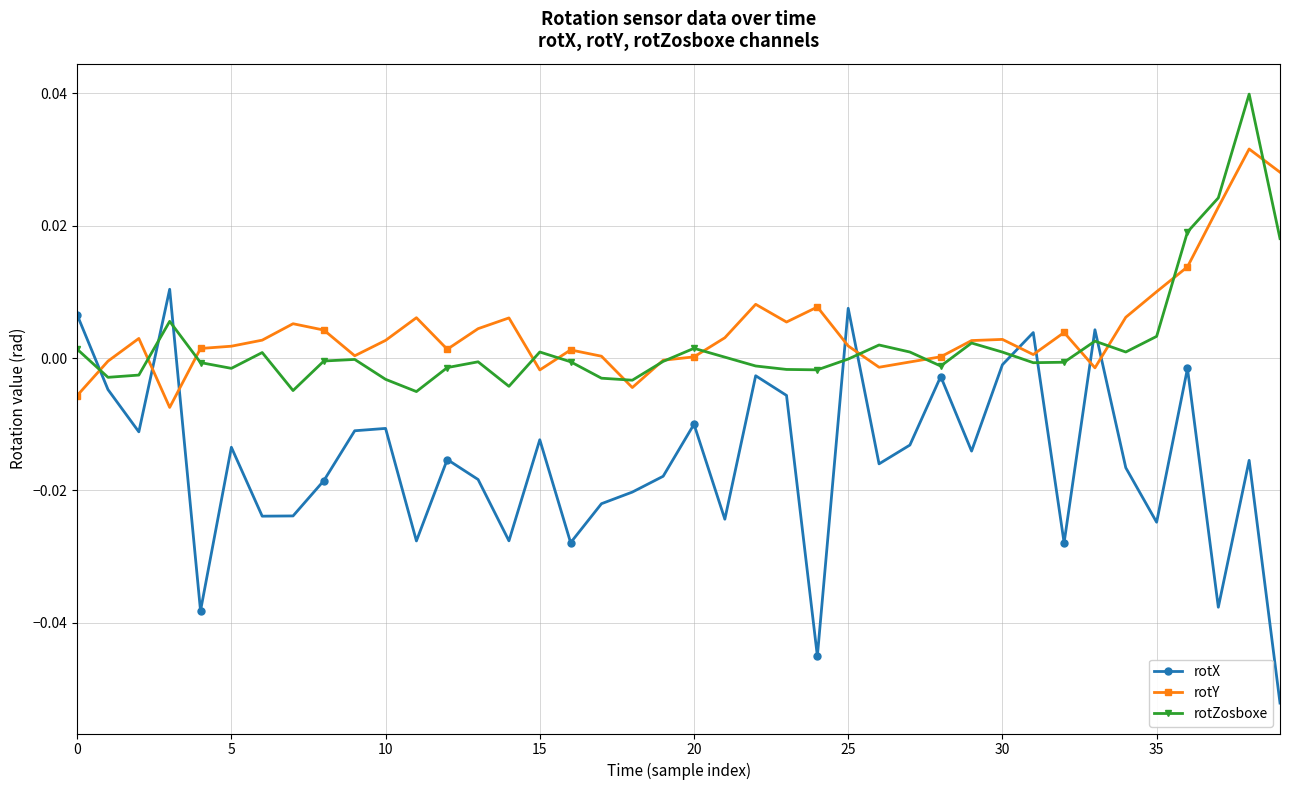

Which series ends up on top after the final intersection of rotX and rotZosboxe?

rotZosboxe